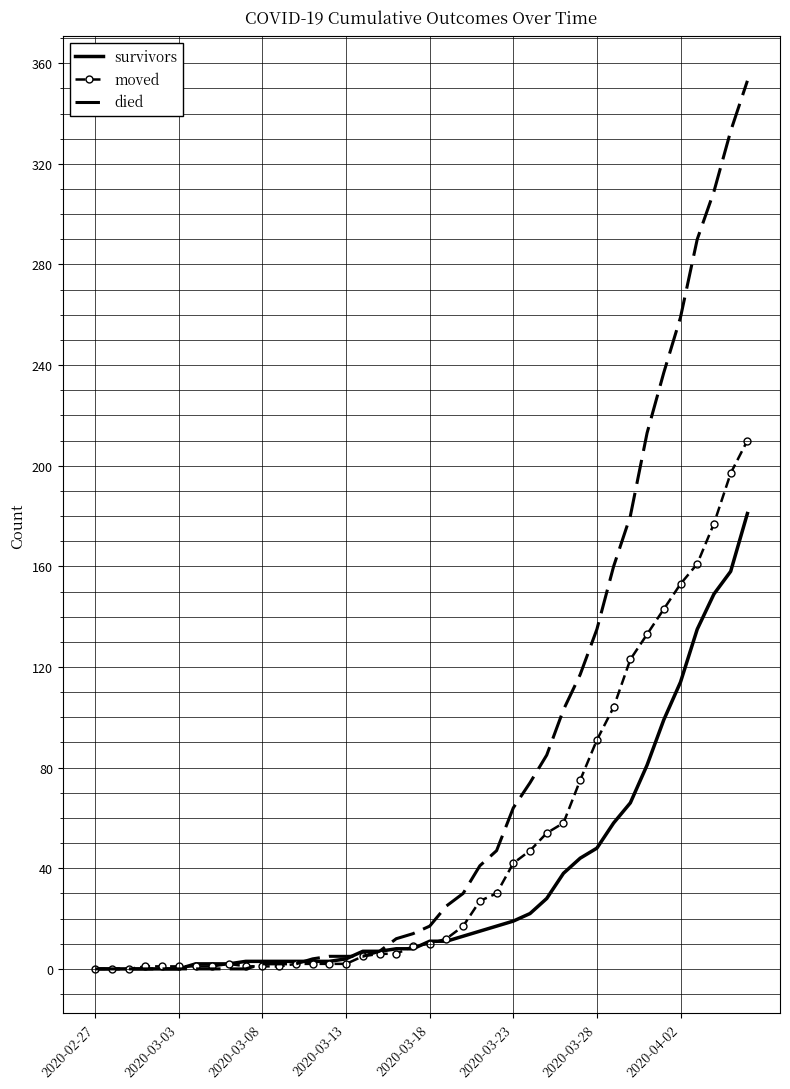

Which series has the widest spread of values?

died